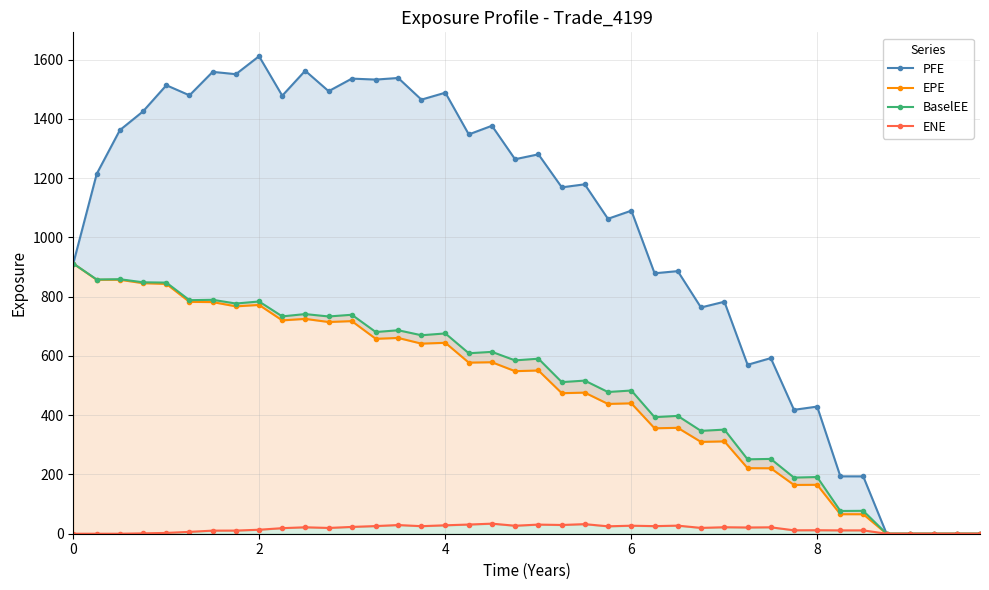

True or false: ENE and BaselEE intersect in this chart.

False